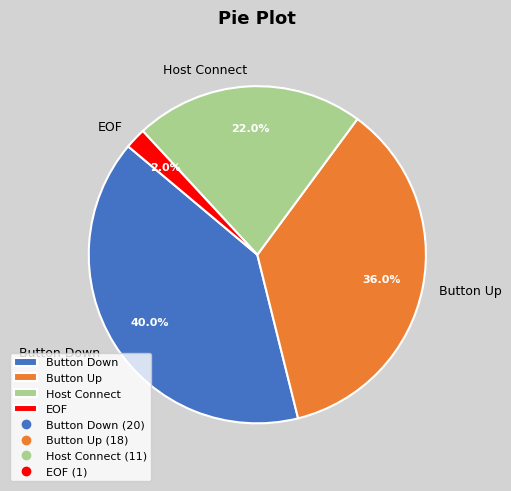

Is Button Down the majority of the pie?

No